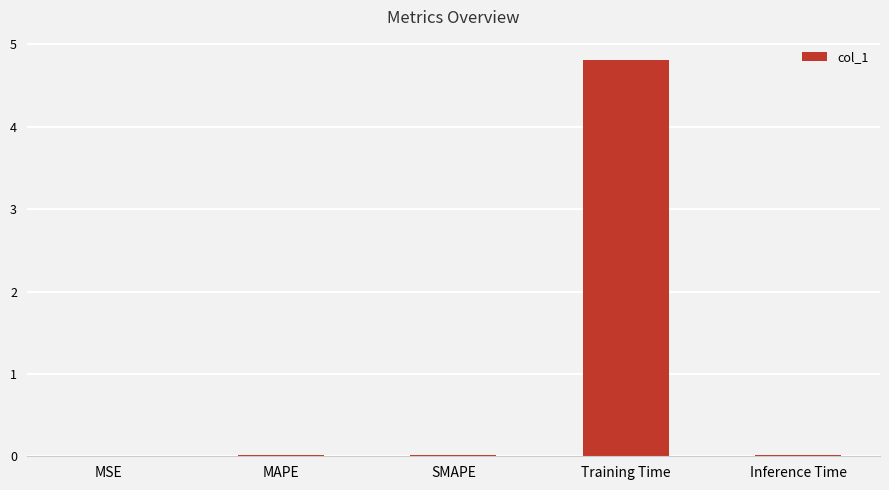

The value at Training Time is 4.8. True or false?

True